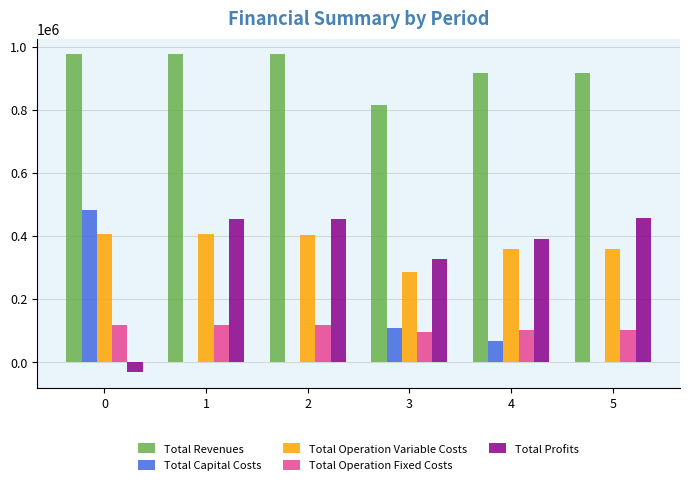

What is the sum of all Total Capital Costs values?

657248.0